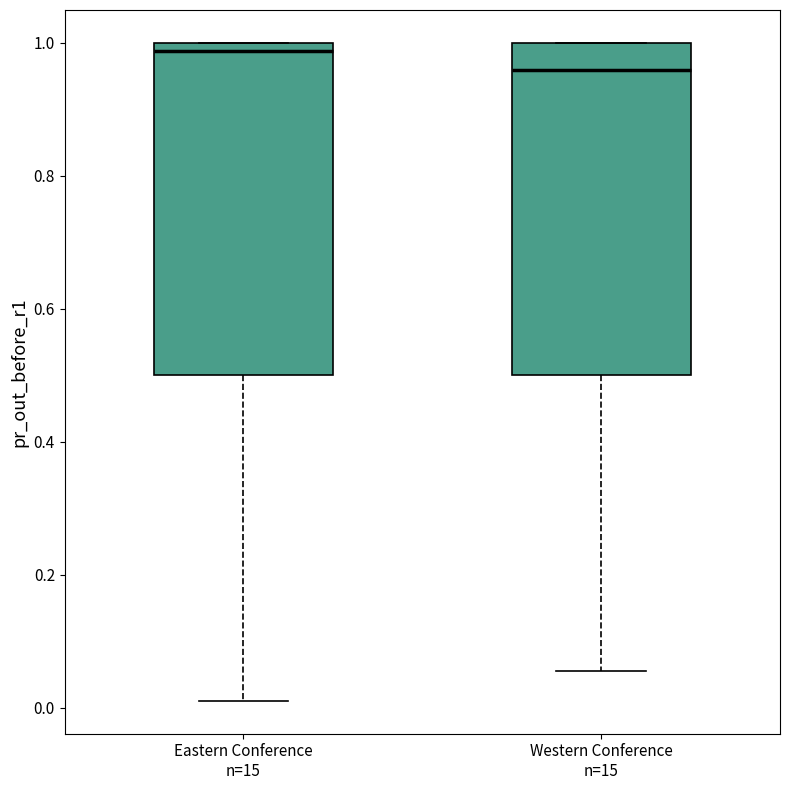

Reading left to right, transcribe this box plot: for each box, give where its median line is, the range the box spans, and where its two whiskers end, as read against the y-axis. The values are not printed on the chart, so give them approximately, as read against the axis.

Eastern Conference n=15: median 0.98, box 0.50 to 1.00, whiskers 0.02 to 1.00
Western Conference n=15: median 0.96, box 0.50 to 1.00, whiskers 0.06 to 1.00